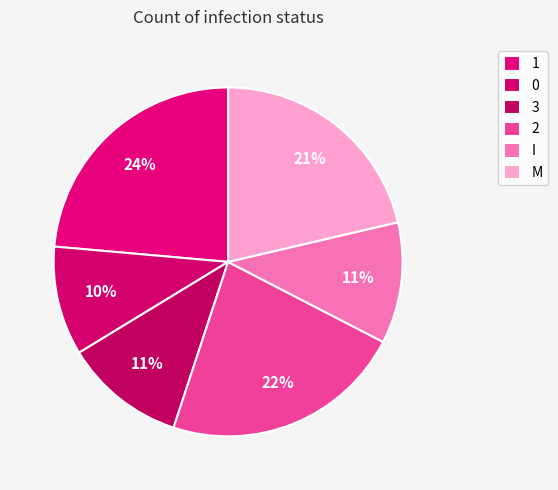

The 2 slice represents 14% of the pie. True or false?

False